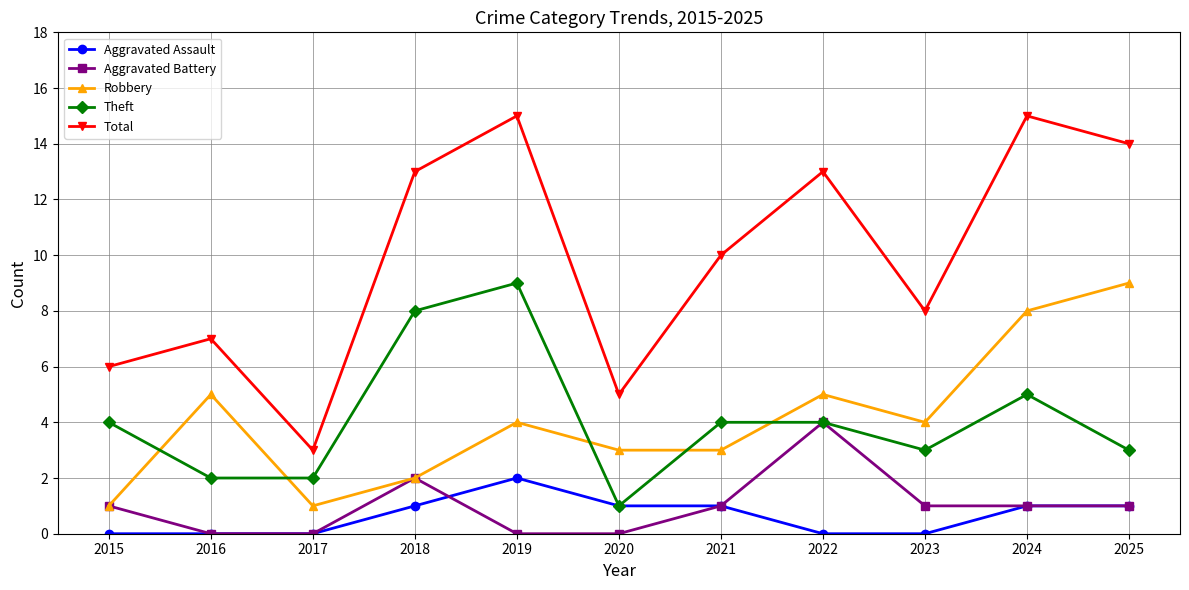

Reading right to left, transcribe all the data shown in this chart.

Aggravated Assault: 2025=1	2024=1	2023=0	2022=0	2021=1	2020=1	2019=2	2018=1	2017=0	2016=0	2015=0
Aggravated Battery: 2025=1	2024=1	2023=1	2022=4	2021=1	2020=0	2019=0	2018=2	2017=0	2016=0	2015=1
Robbery: 2025=9	2024=8	2023=4	2022=5	2021=3	2020=3	2019=4	2018=2	2017=1	2016=5	2015=1
Theft: 2025=3	2024=5	2023=3	2022=4	2021=4	2020=1	2019=9	2018=8	2017=2	2016=2	2015=4
Total: 2025=14	2024=15	2023=8	2022=13	2021=10	2020=5	2019=15	2018=13	2017=3	2016=7	2015=6